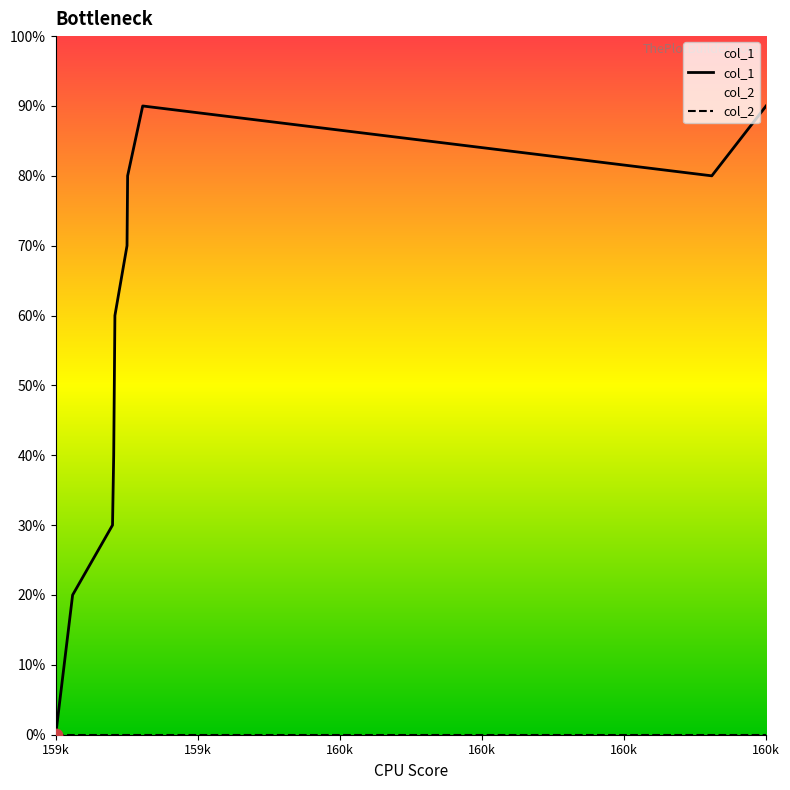

Is the value of col_1 at 160k greater than the value of col_2 at 6?

Yes